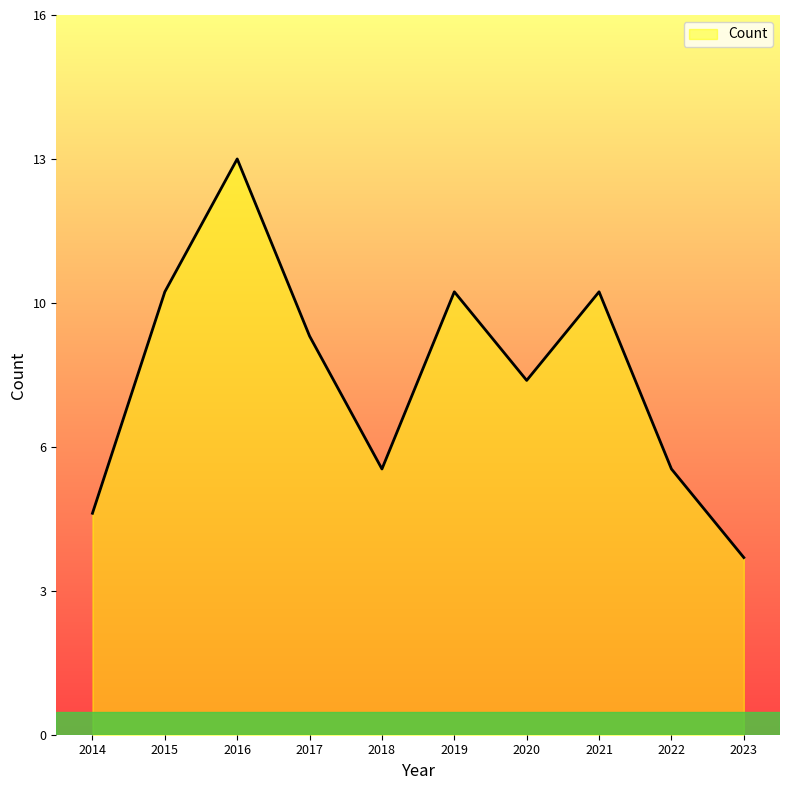

Does the chart have visible grid lines?

No